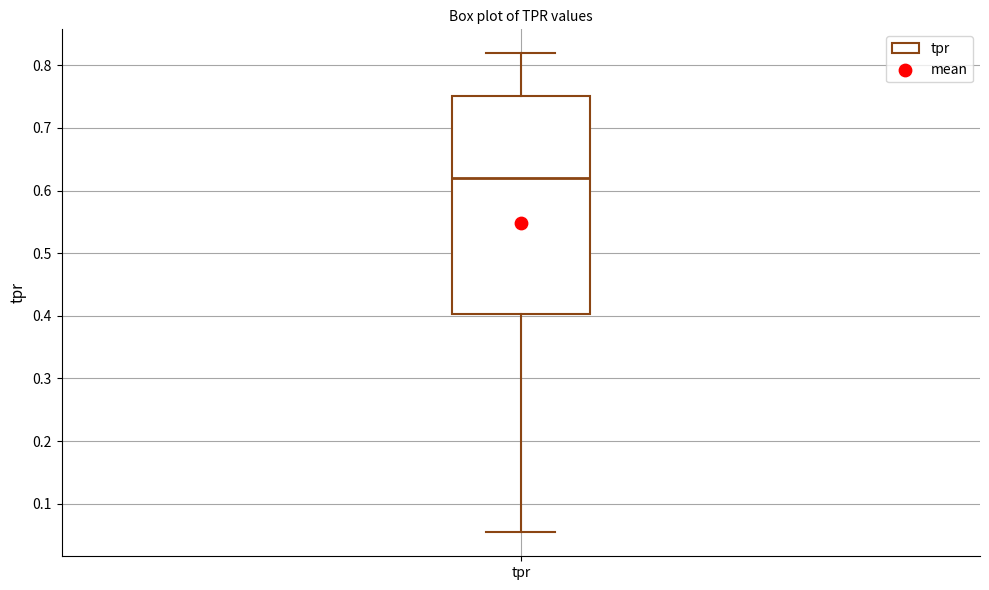

Where does the median line of the box for tpr sit on the y-axis? The values are not printed on the chart, so give them approximately, as read against the axis.

0.62